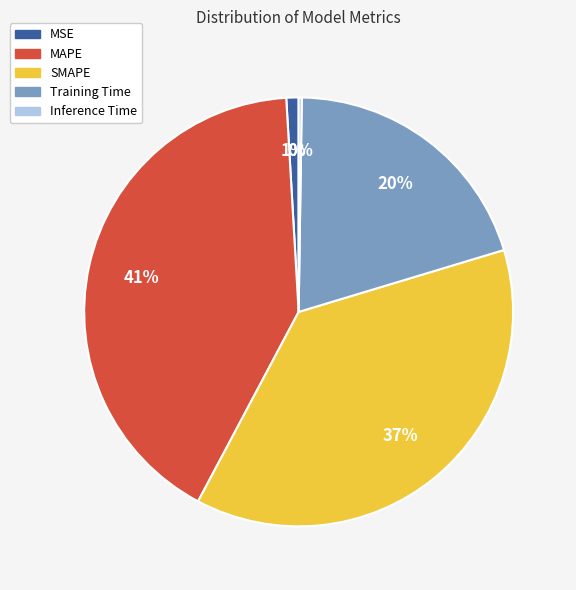

Does any single category account for the majority?

No